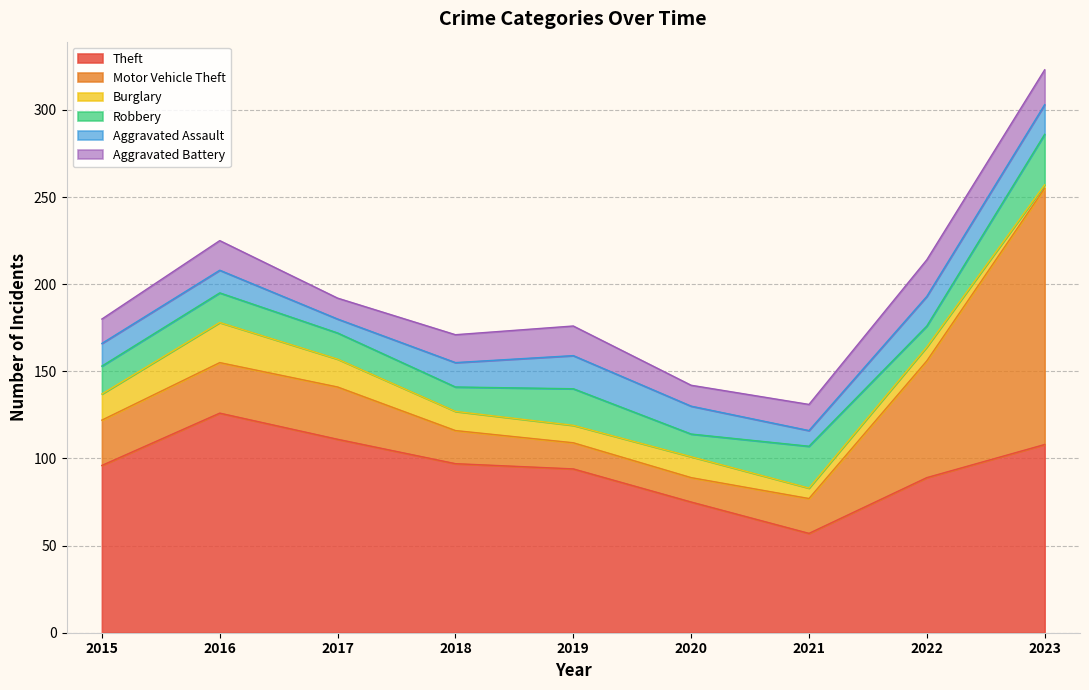

List the labels in order of Aggravated Assault value, smallest first.

2017, 2021, 2015, 2016, 2018, 2020, 2022, 2023, 2019